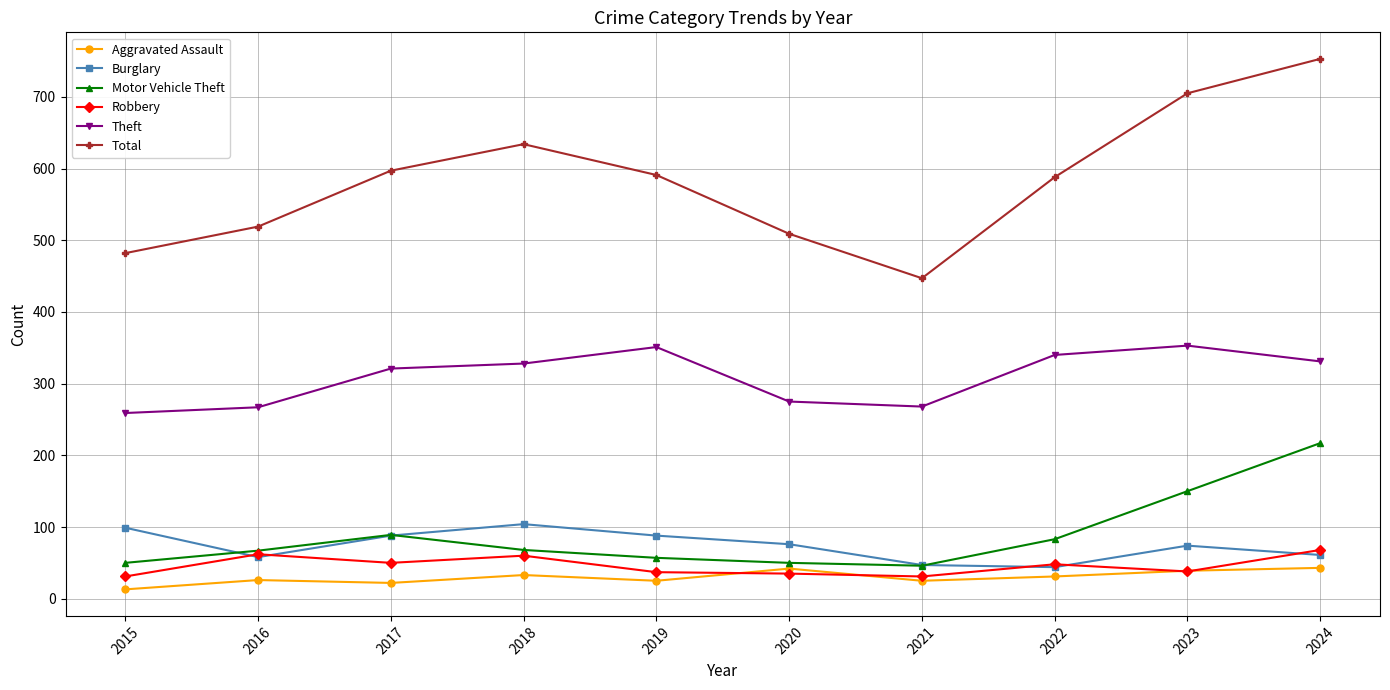

Which series changed the most between 2020 and 2024?

Total